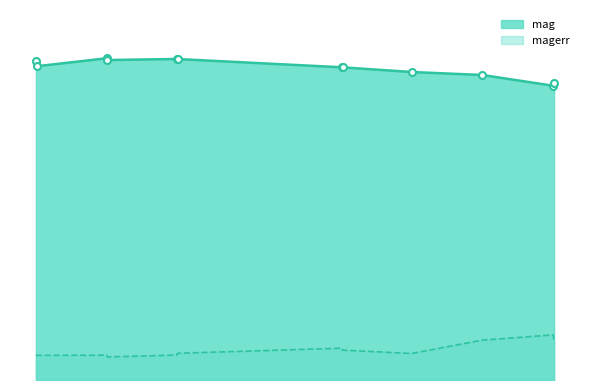

Reading left to right, transcribe all the data shown in this chart.

mag: 20.3	19.9	20.4	20.3	20.4	20.4	19.8	19.8	19.5	19.4	18.7	18.8
magerr: 1.6	1.6	1.6	1.5	1.6	1.7	2.0	1.9	1.7	2.5	2.9	2.4